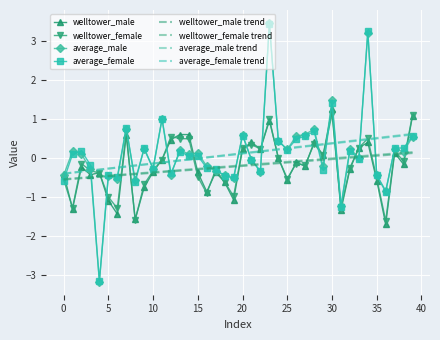

Reading left to right, list all the values displayed in this chart.

welltower_male: -0.4	-1.3	-0.2	-0.4	-0.4	-1.1	-1.4	0.6	-1.6	-0.8	-0.4	-0.0	0.5	0.6	0.6	-0.4	-0.9	-0.4	-0.6	-1.1	0.2	0.4	0.2	1.0	0.0	-0.6	-0.1	-0.2	0.4	0.1	1.2	-1.3	-0.3	0.3	0.4	-0.6	-1.7	0.1	-0.2	1.1
welltower_female: -0.5	-1.3	-0.1	-0.3	-0.4	-1.0	-1.3	0.7	-1.6	-0.7	-0.3	-0.0	0.6	0.5	0.5	-0.5	-0.9	-0.3	-0.6	-1.0	0.3	0.3	0.2	1.0	-0.0	-0.5	-0.1	-0.2	0.4	0.1	1.1	-1.3	-0.3	0.3	0.5	-0.5	-1.6	0.2	-0.1	1.1
average_male: -0.4	0.2	0.1	-0.3	-3.2	-0.5	-0.5	0.8	-0.6	0.2	-0.3	1.0	-0.4	0.2	0.1	0.1	-0.2	-0.3	-0.4	-0.5	0.6	-0.0	-0.4	3.5	0.4	0.2	0.6	0.6	0.7	-0.2	1.5	-1.2	0.2	-0.0	3.2	-0.4	-0.8	0.2	0.2	0.5
average_female: -0.6	0.1	0.2	-0.2	-3.2	-0.4	-0.5	0.8	-0.6	0.3	-0.3	1.0	-0.4	0.2	0.1	0.1	-0.3	-0.3	-0.5	-0.5	0.6	-0.1	-0.3	3.4	0.4	0.2	0.5	0.6	0.7	-0.3	1.4	-1.2	0.2	-0.0	3.3	-0.4	-0.9	0.3	0.3	0.6